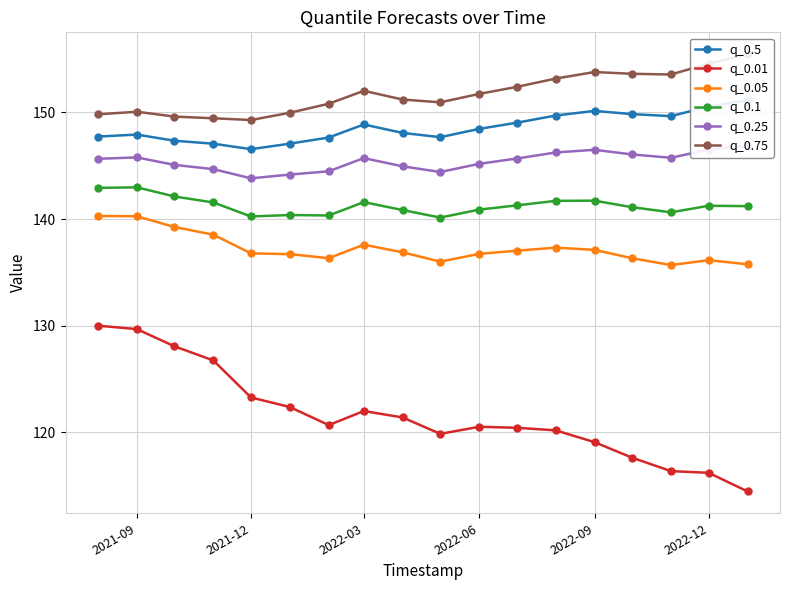

True or false: q_0.5 has more than 2 interior local peaks.

True